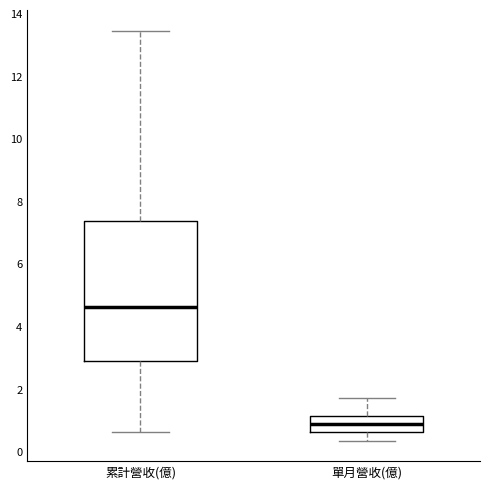

Reading left to right, read every box against the y-axis: the position of its median line, the range the box covers, and the ends of its whiskers. The values are not printed on the chart, so give them approximately, as read against the axis.

累計營收(億): median 4.6, box 2.8 to 7.4, whiskers 0.6 to 13.4
單月營收(億): median 0.8, box 0.6 to 1.2, whiskers 0.4 to 1.8